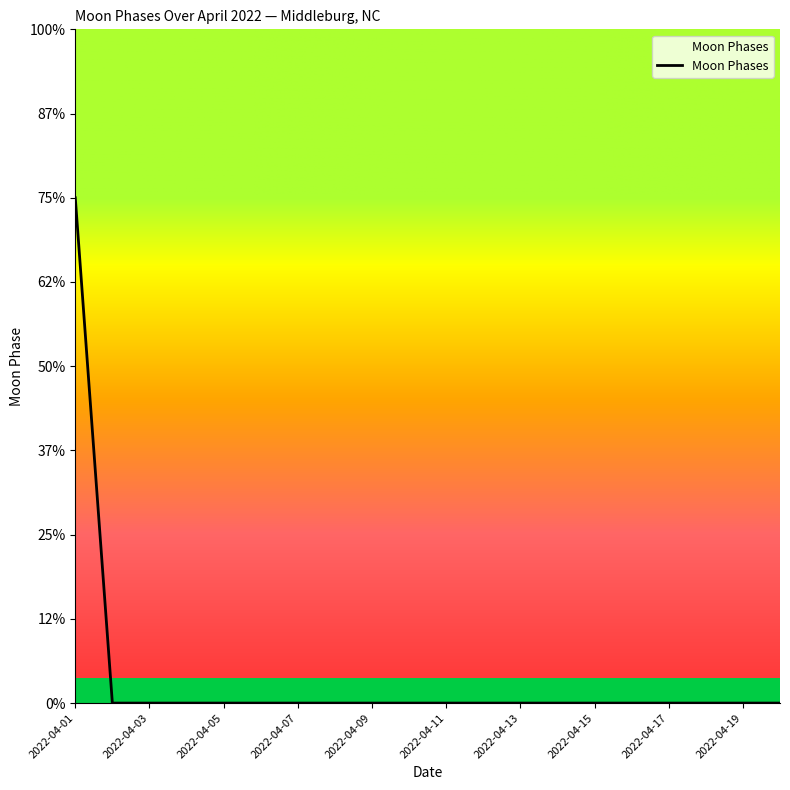

Does the chart display data point markers on the line(s)?

No